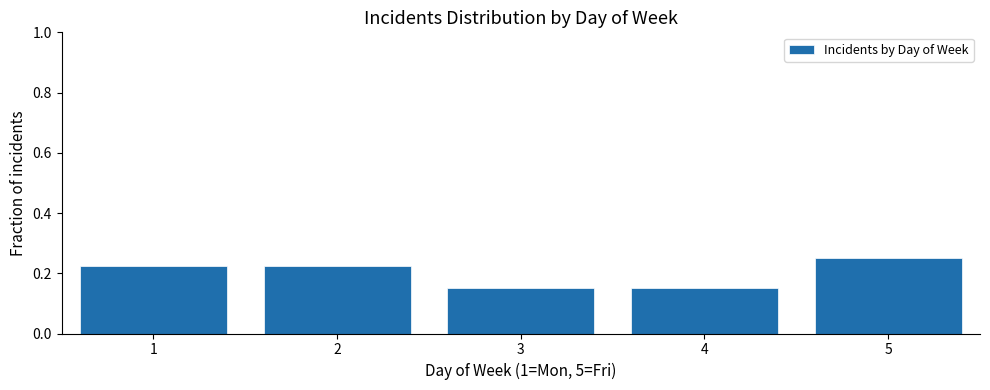

The value at 3 is 0.3. True or false?

False